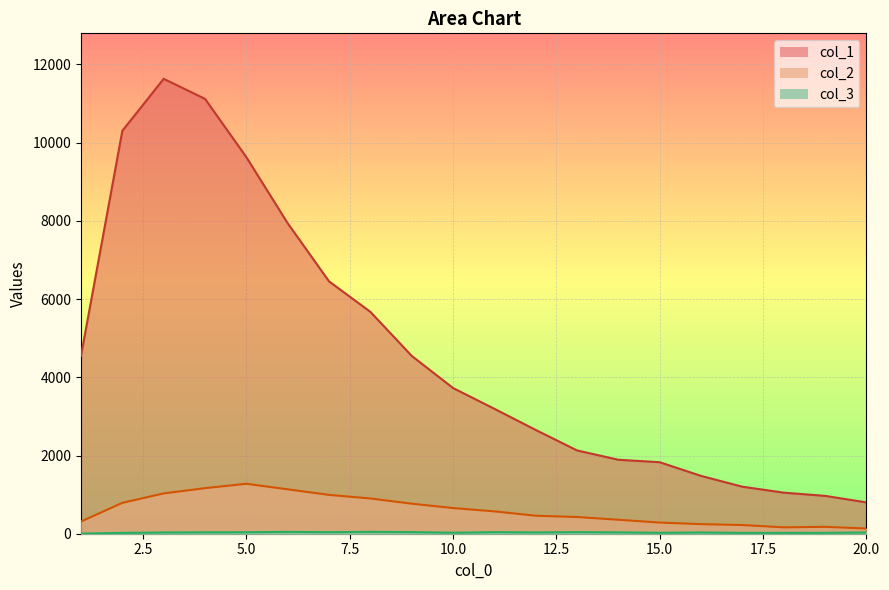

Which series has the largest total across all categories?

col_1